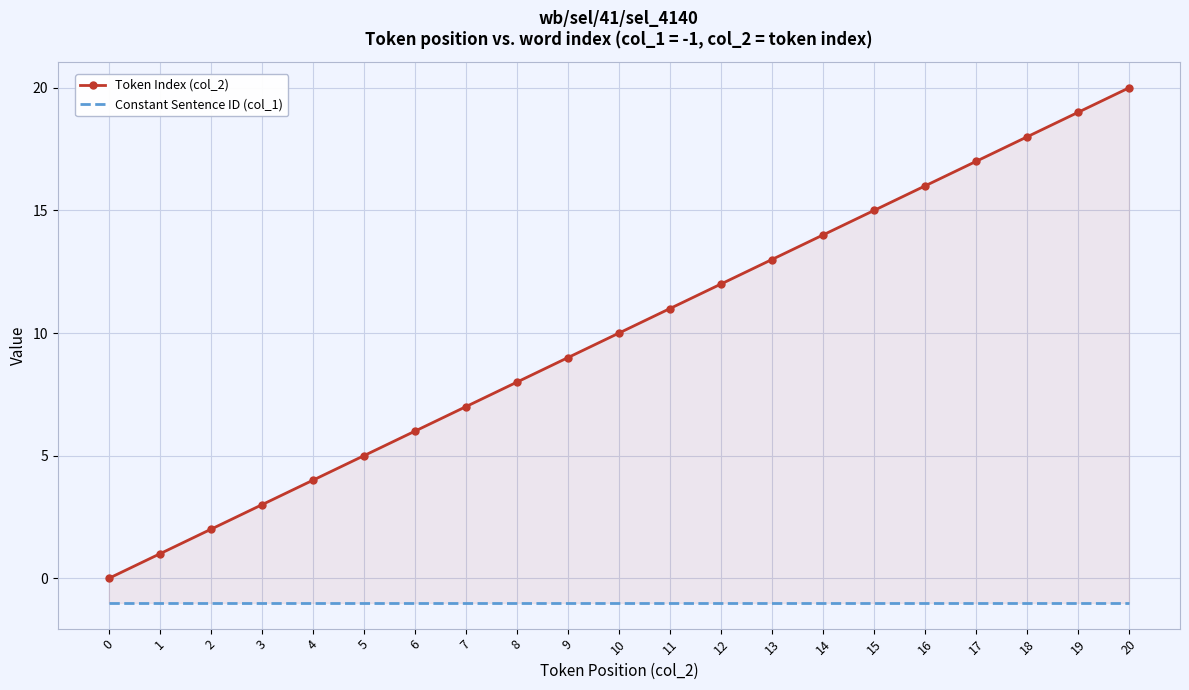

Is the value of Constant Sentence ID (col_1) at 10 greater than the value of Token Index (col_2) at 0?

No